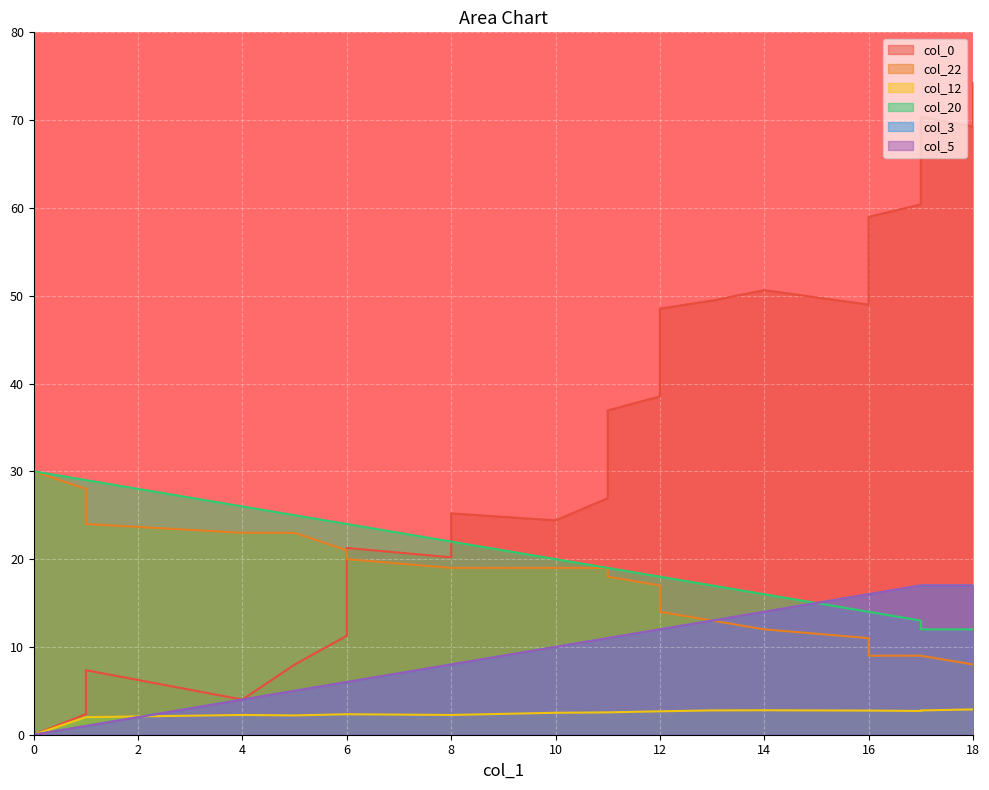

True or false: col_5 and col_22 cross at least once.

False